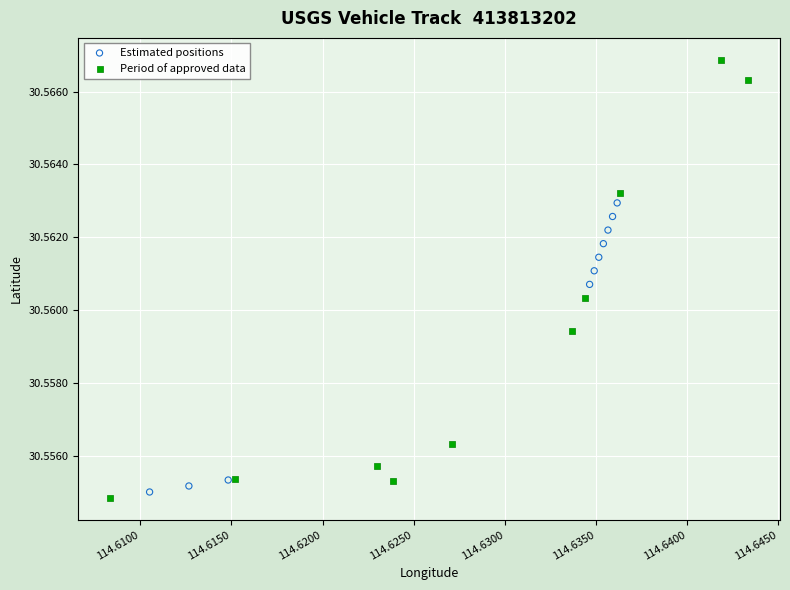

What are all the series names shown in the legend?

Estimated positions, Period of approved data